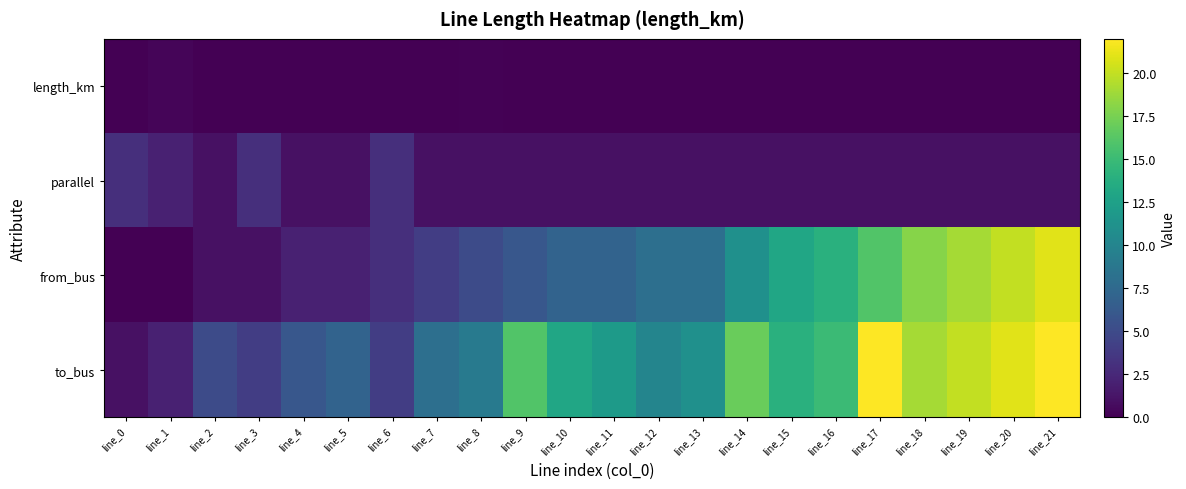

Rank the series by their maximum value, from lowest to highest.

length_km, parallel, from_bus, to_bus